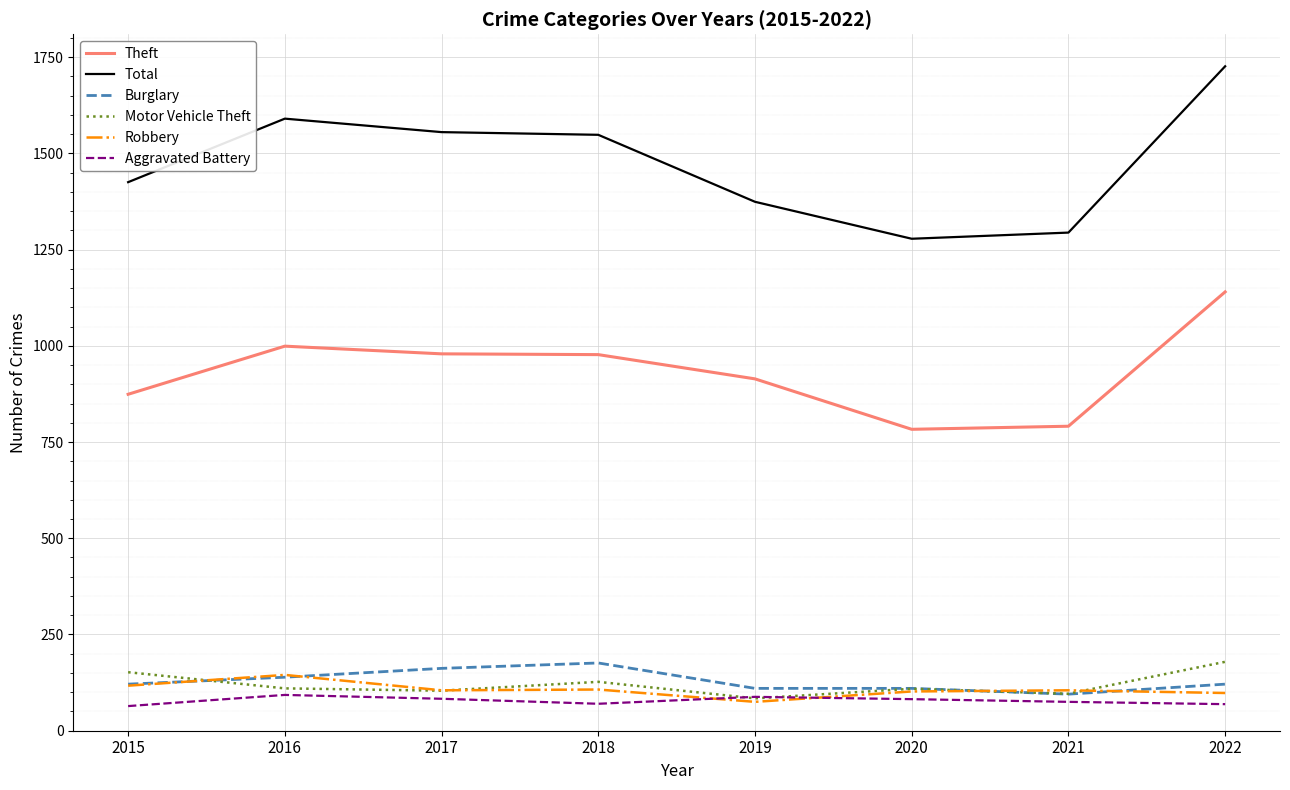

At which category is the sum across all series the highest?

2022